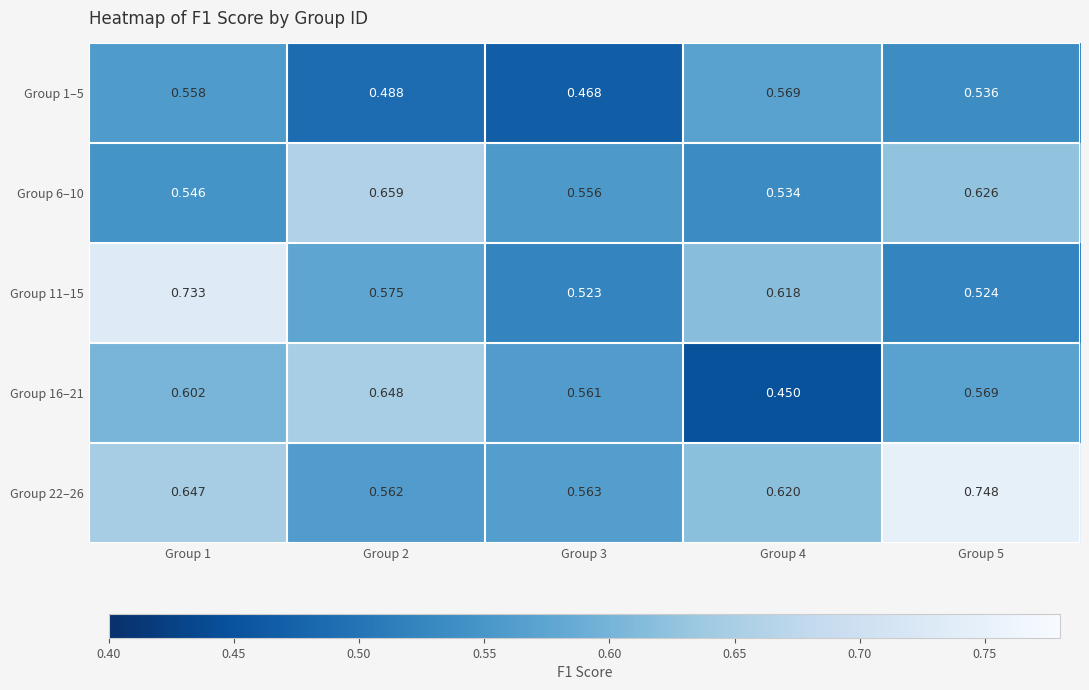

Is the value of Group 11–15 at Group 2 greater than the value of Group 16–21 at Group 3?

Yes